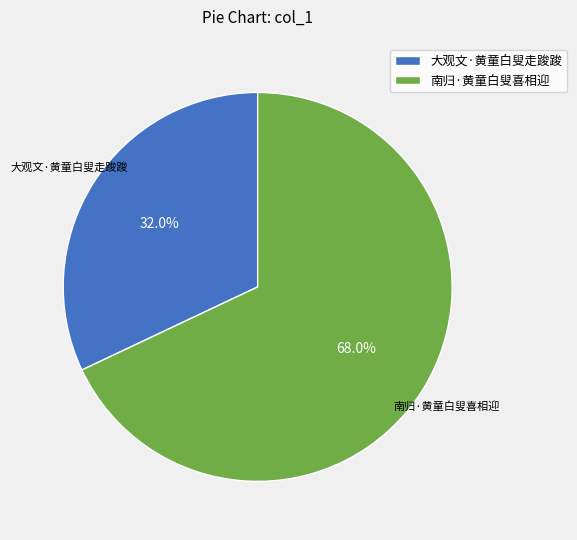

Which category has the biggest portion of the pie?

南归·黄童白叟喜相迎